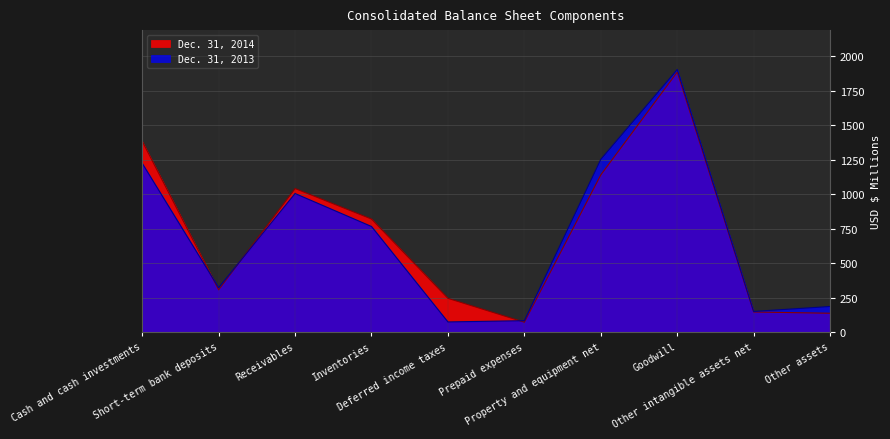

What is the value of the Dec. 31, 2013 point at the 10th from the left?

185